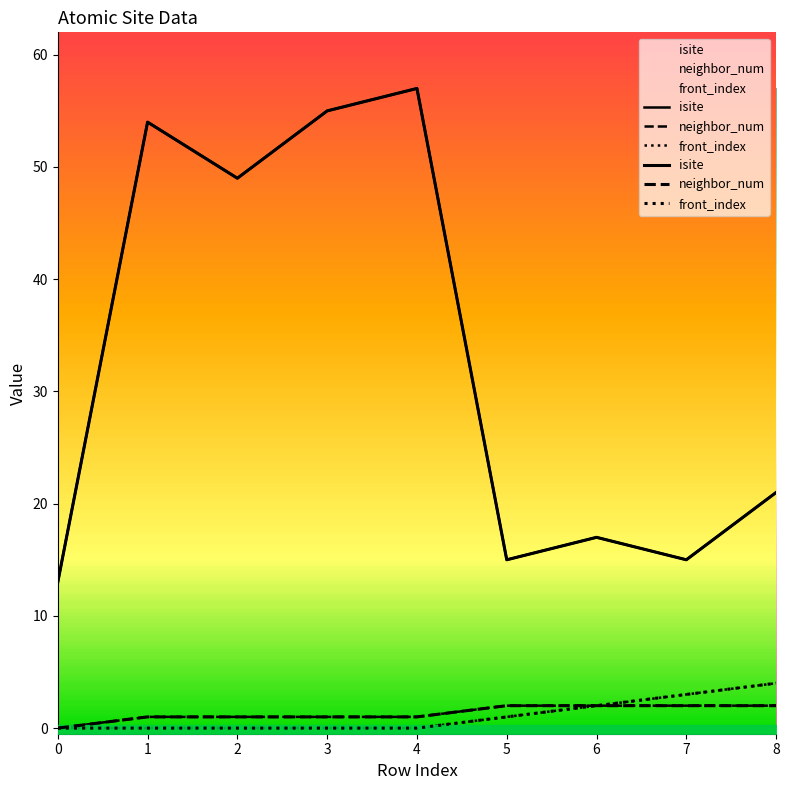

True or false: front_index has more than 2 interior local peaks.

False